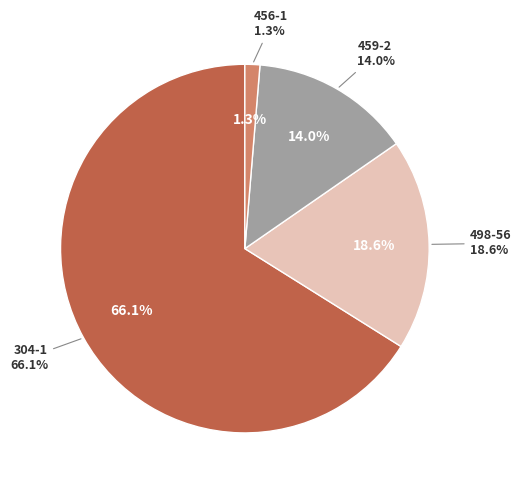

Is 456-1 the majority of the pie?

No